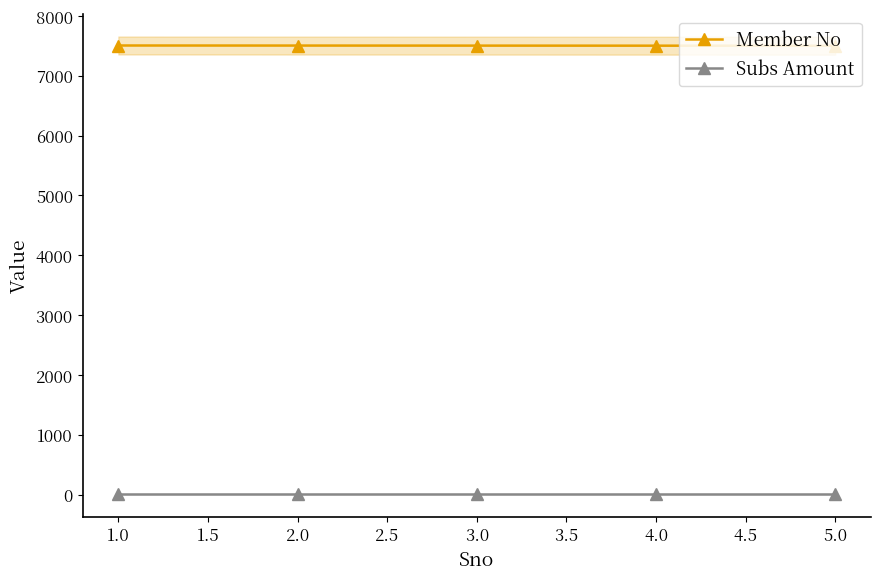

True or false: Subs Amount and Member No cross at least once.

False